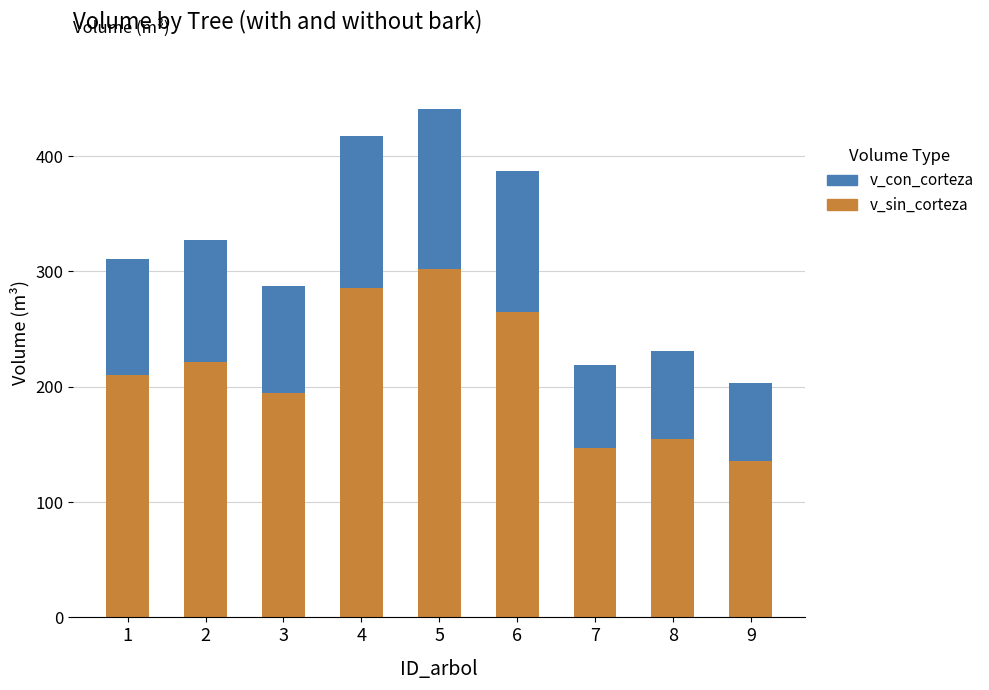

What is the sum of the v_sin_corteza values at 2 and 1?

432.3